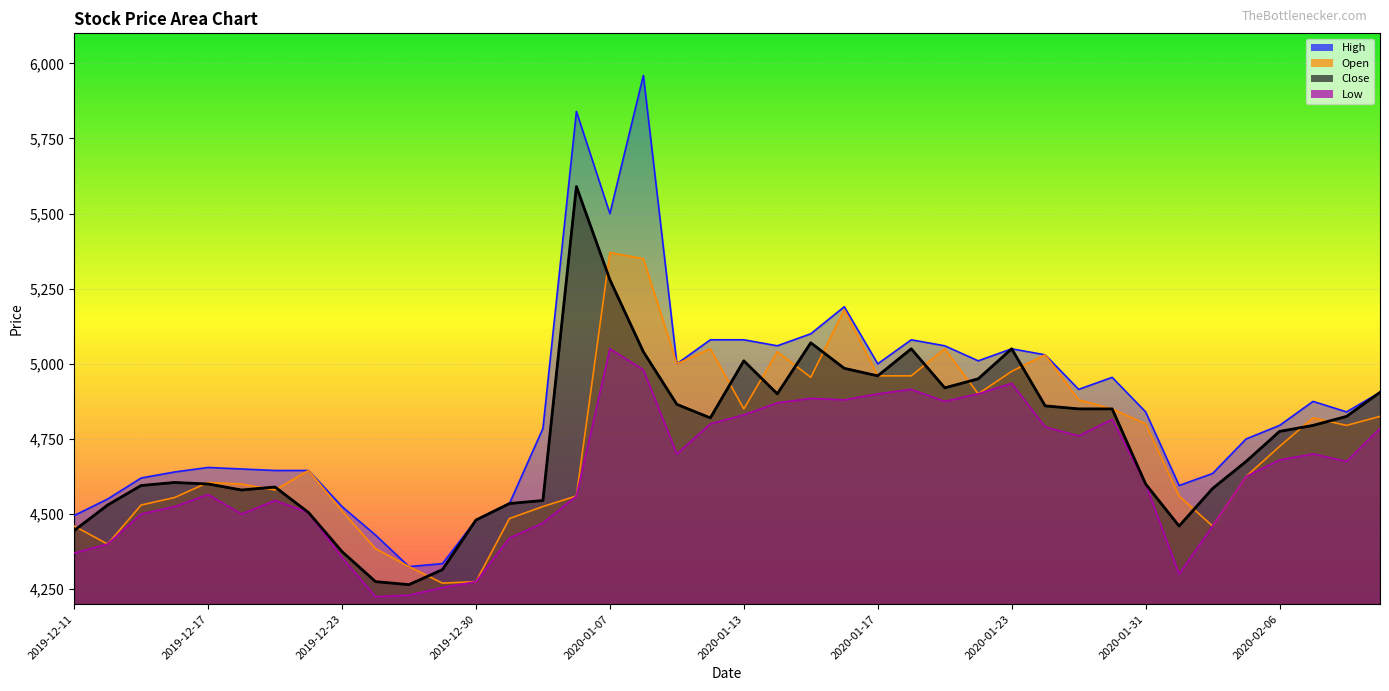

What is the value of the Close point at the 17th from the left?

5280